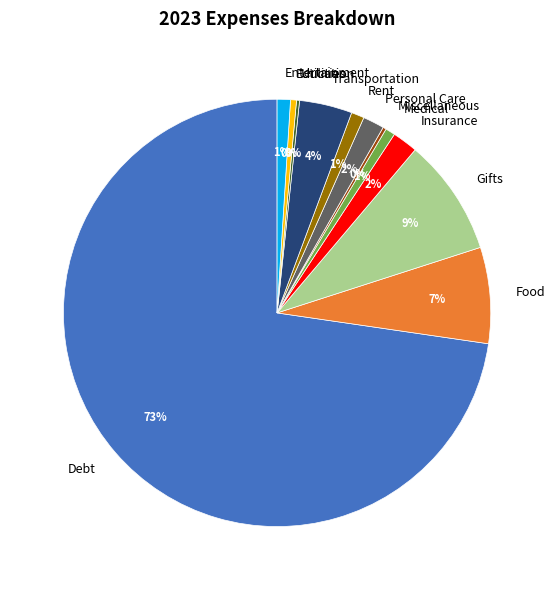

Which slice is the largest?

Debt